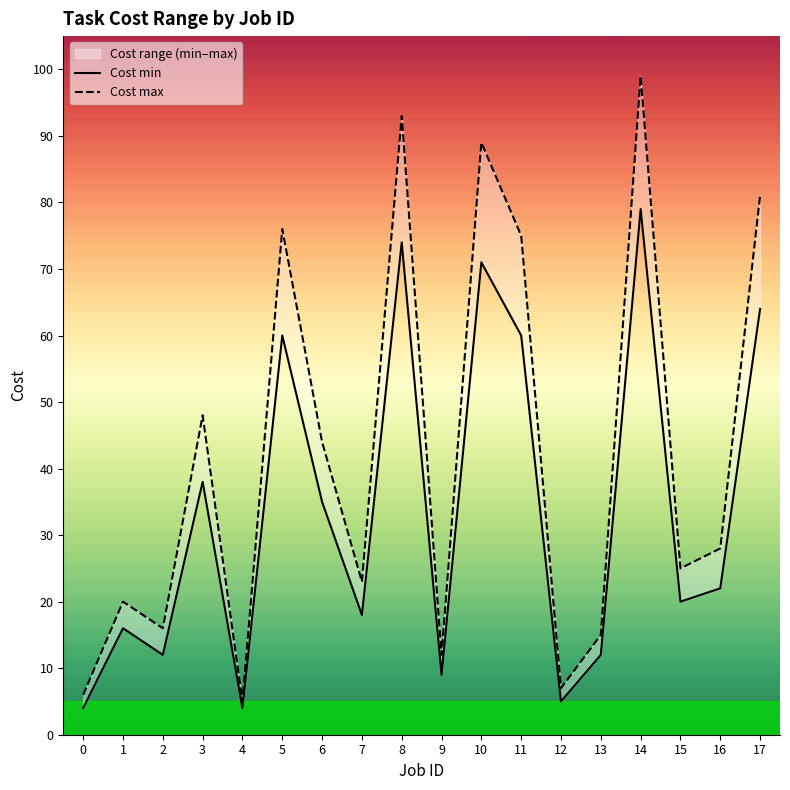

Which series has the largest total across all categories?

Cost max